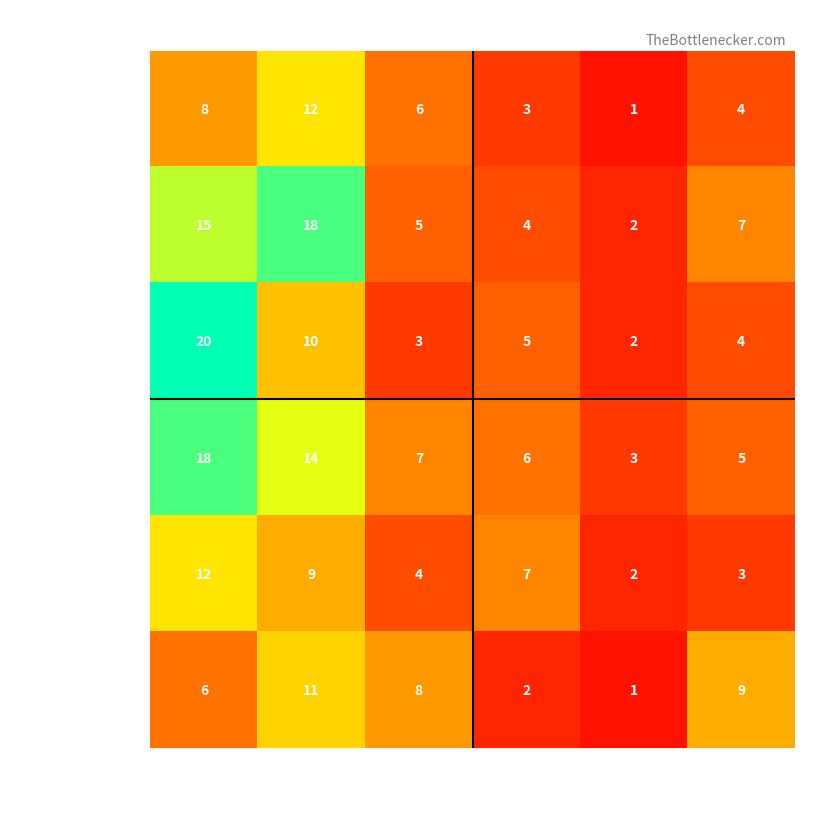

Which series has the largest range (max minus min)?

Guard